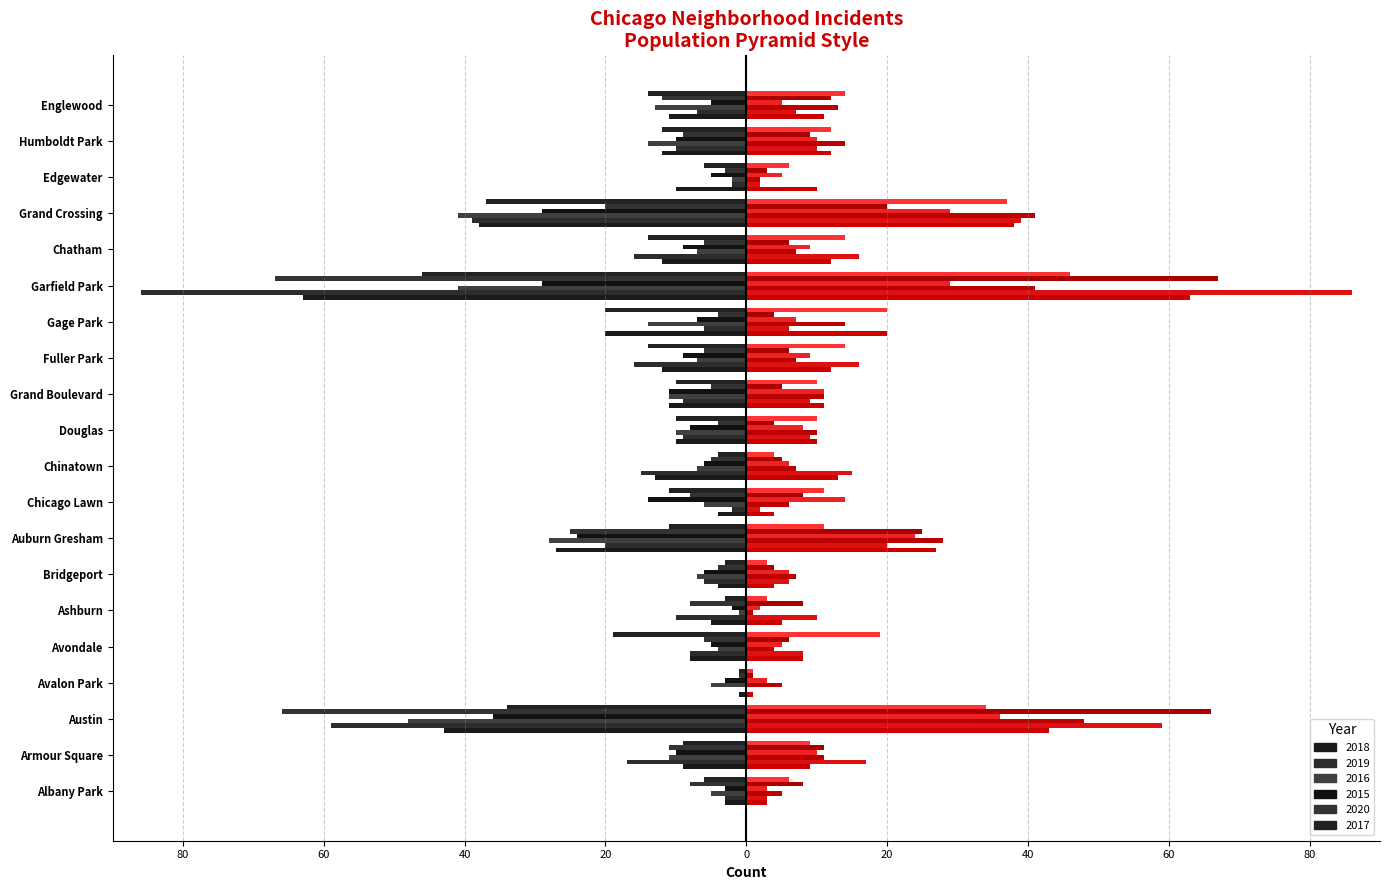

Count the number of categories in the chart.

20